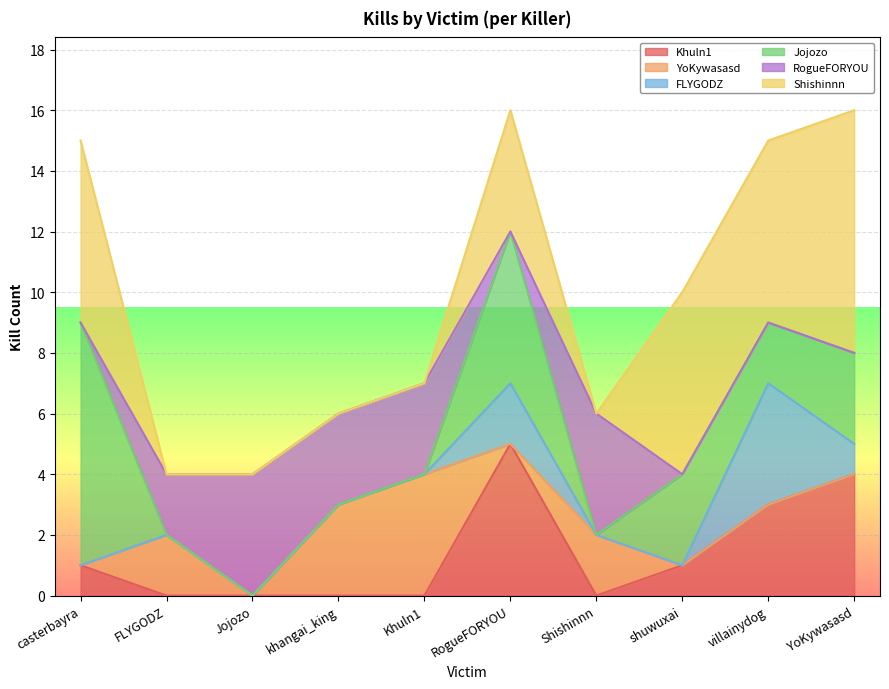

What is the difference between the highest and lowest values at Jojozo?

4